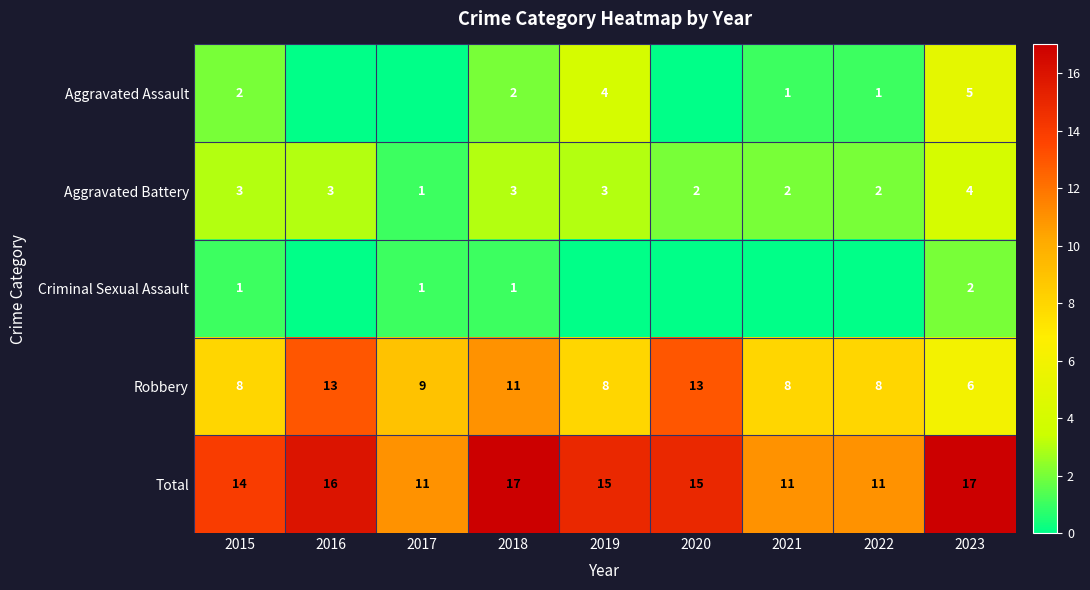

At which label is Total closest to 14?

2015